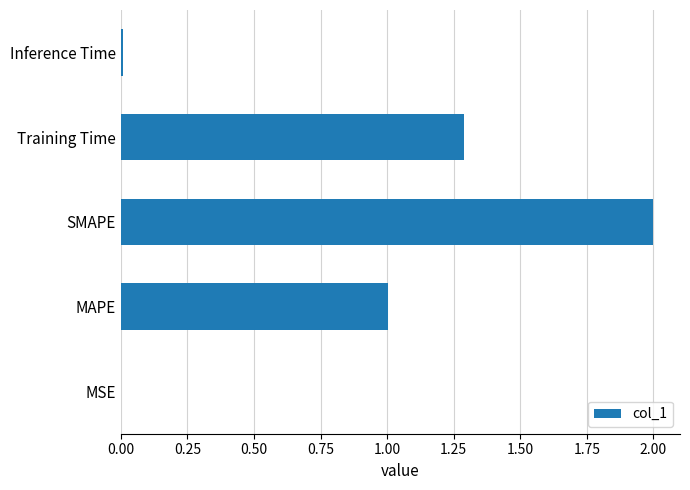

The value at MSE is 0.0. True or false?

True